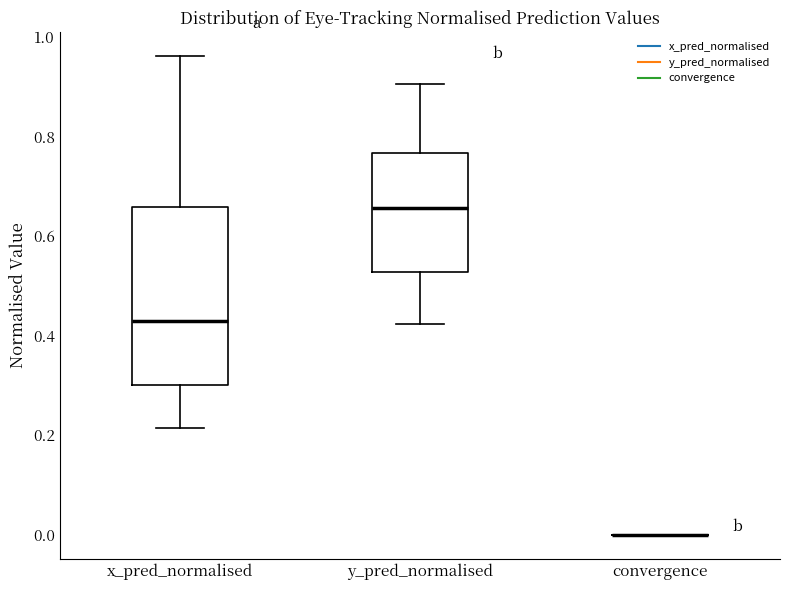

Reading left to right, read every box against the y-axis: the position of its median line, the range the box covers, and the ends of its whiskers. The values are not printed on the chart, so give them approximately, as read against the axis.

x_pred_normalised: median 0.44, box 0.30 to 0.66, whiskers 0.22 to 0.96
y_pred_normalised: median 0.66, box 0.52 to 0.76, whiskers 0.42 to 0.90
convergence: box collapsed to a line at 0.00, whiskers 0.00 to 0.00